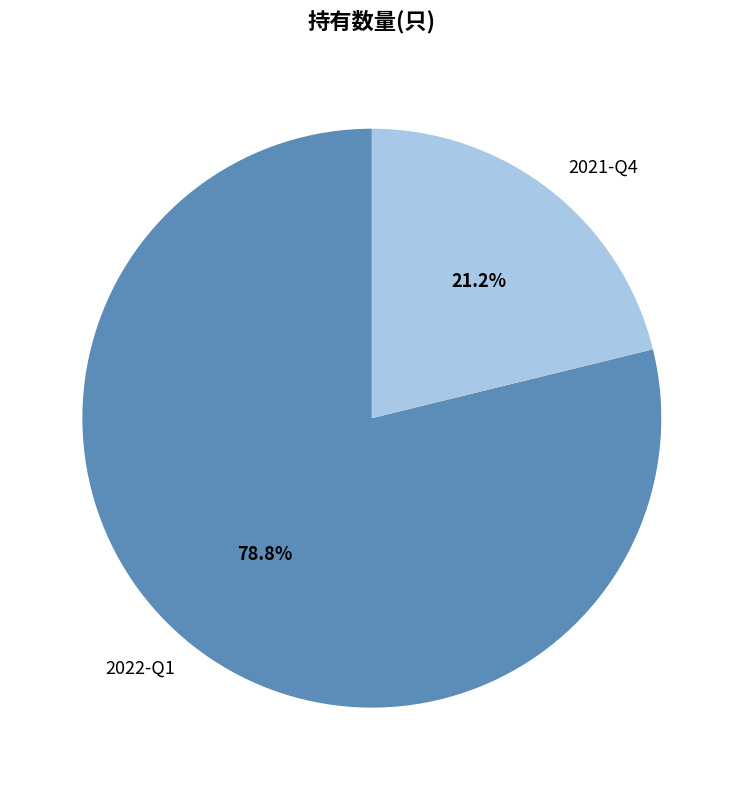

Is the sum of 2022-Q1 and 2021-Q4 greater than half?

Yes